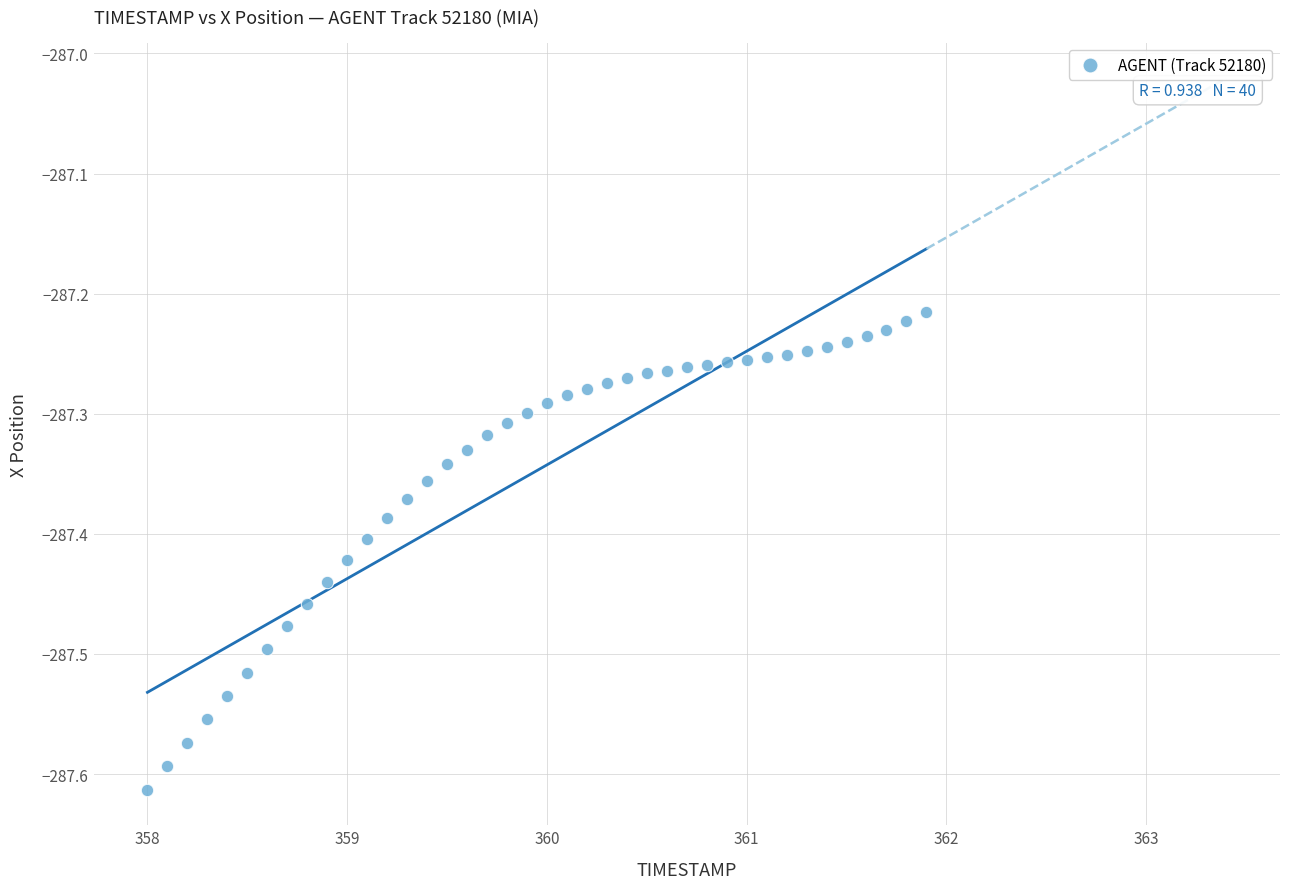

What is the range of X values (max minus min)?

3.9